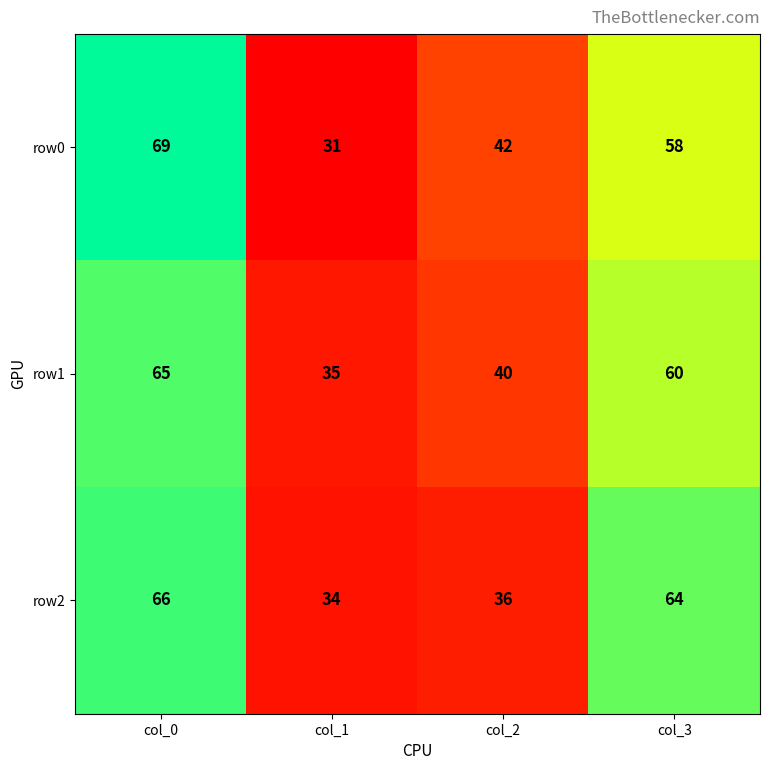

At which label is row1 closest to 50?

col_2